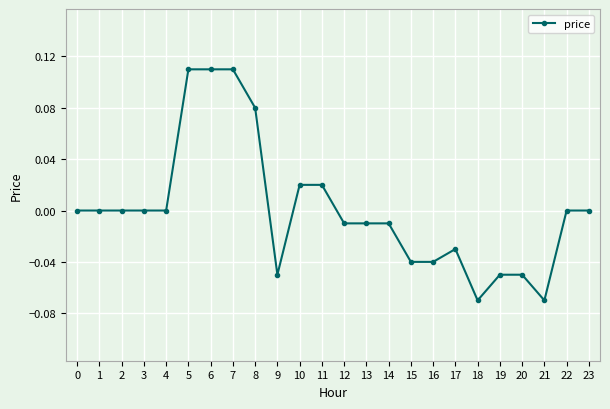

True or false: the data shows -0.0 at 19.

False